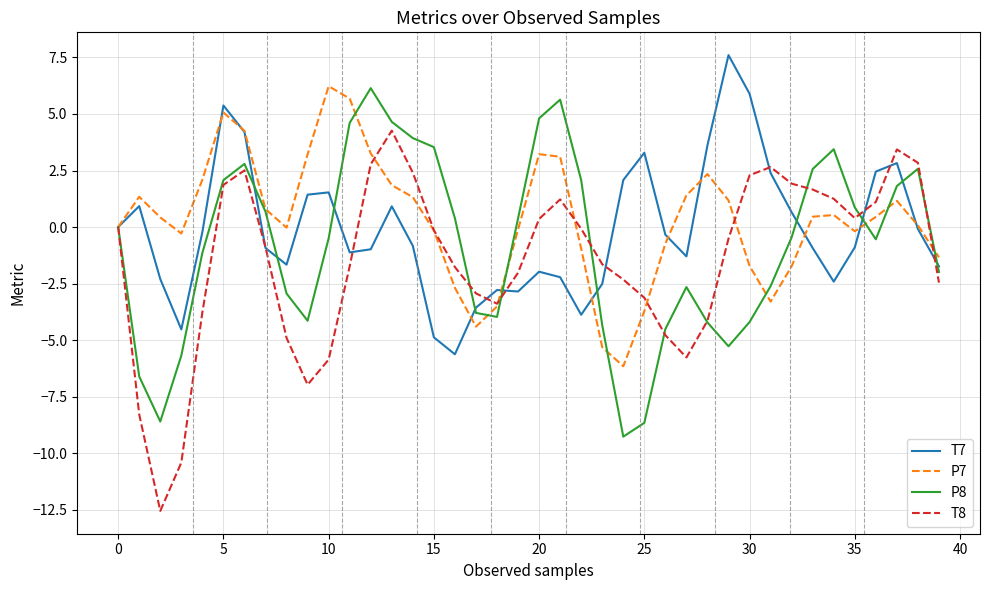

Does the chart have visible grid lines?

Yes